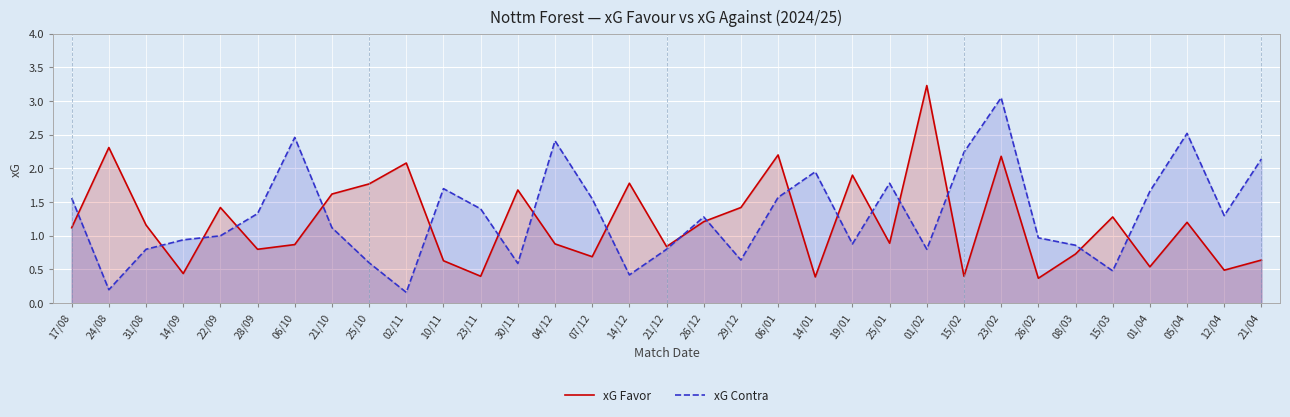

What value does the xG Favor series have at 21/04?

0.6